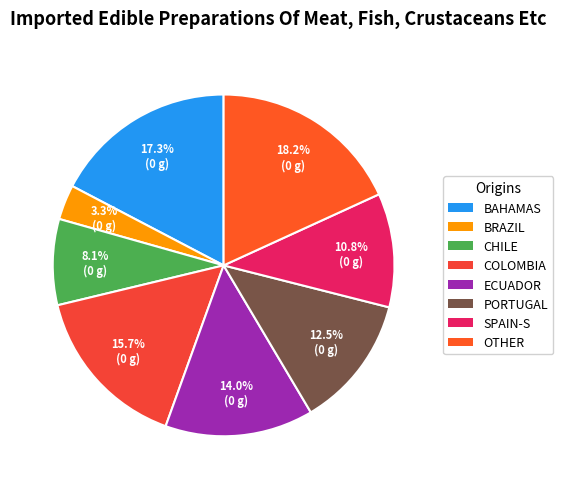

How many slices are in this pie chart?

8